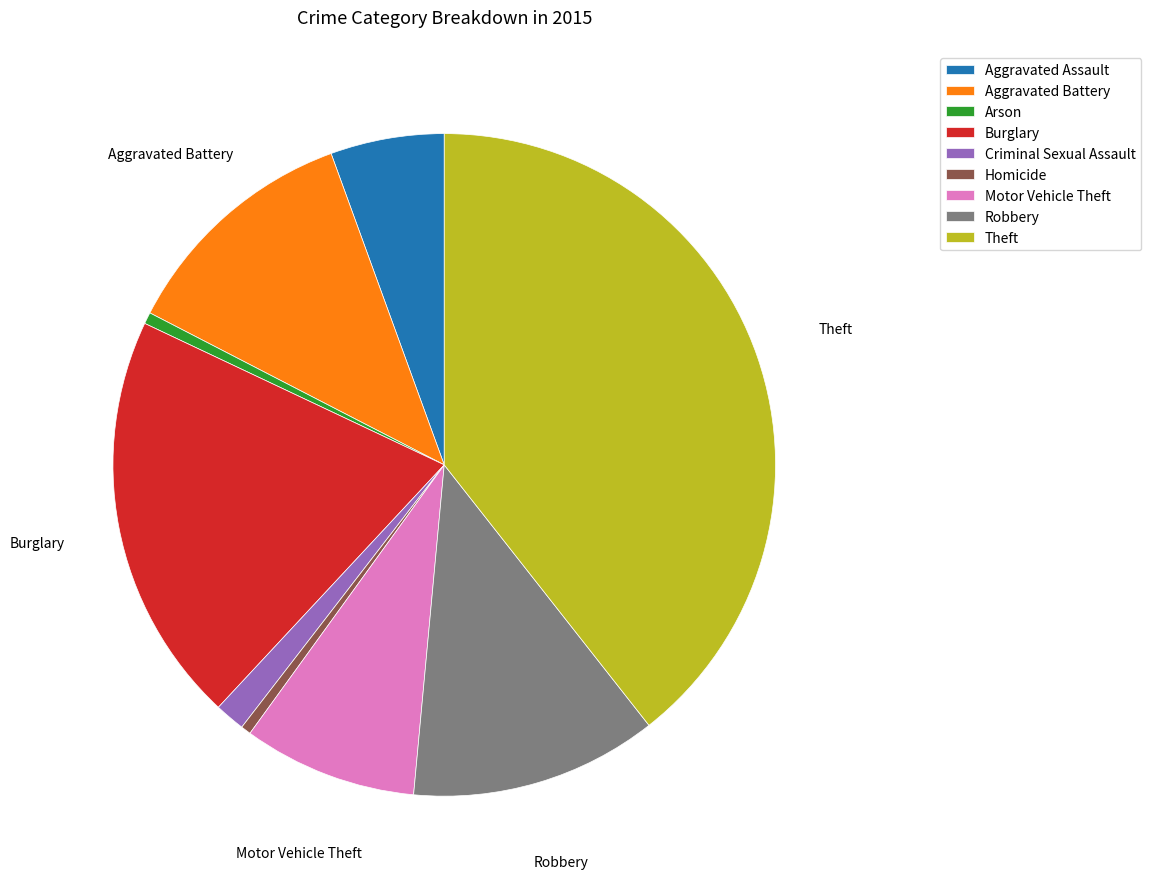

Does any single category account for the majority?

No